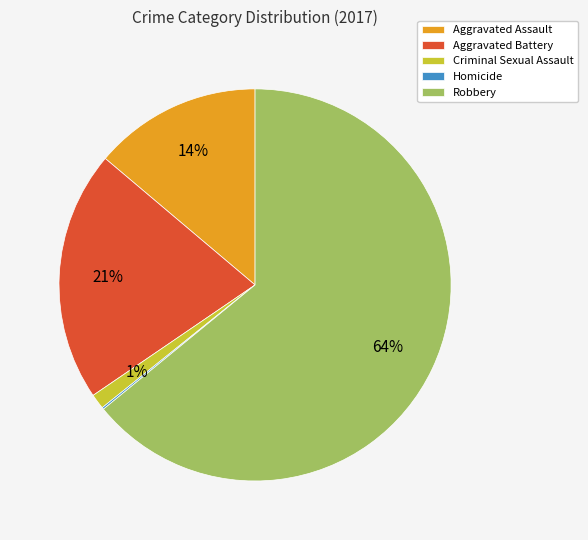

Which has a higher value, Aggravated Battery or Criminal Sexual Assault?

Aggravated Battery